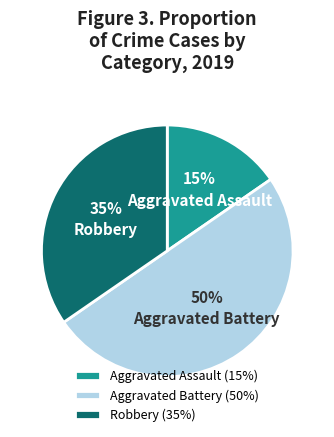

Is it true that Aggravated Battery is 50% of the pie?

True